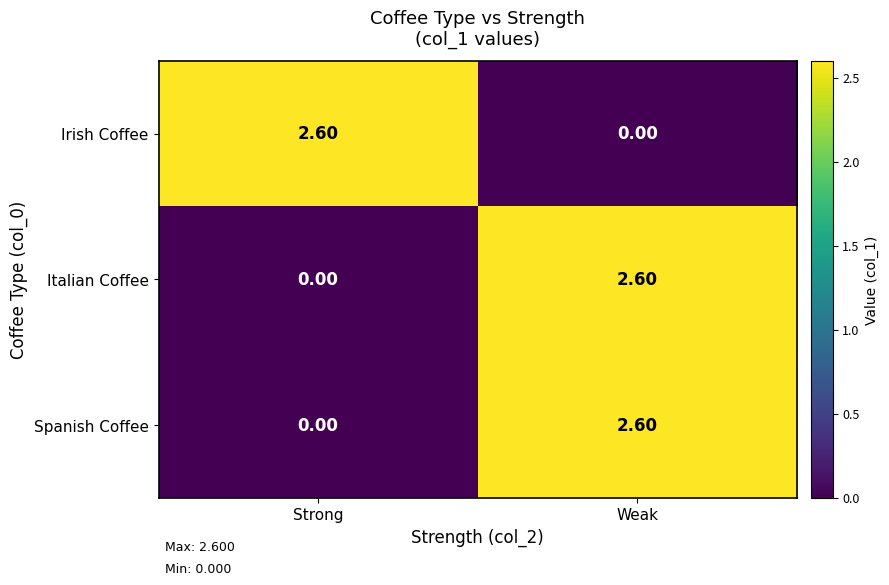

At which category is the sum across all series the highest?

Weak